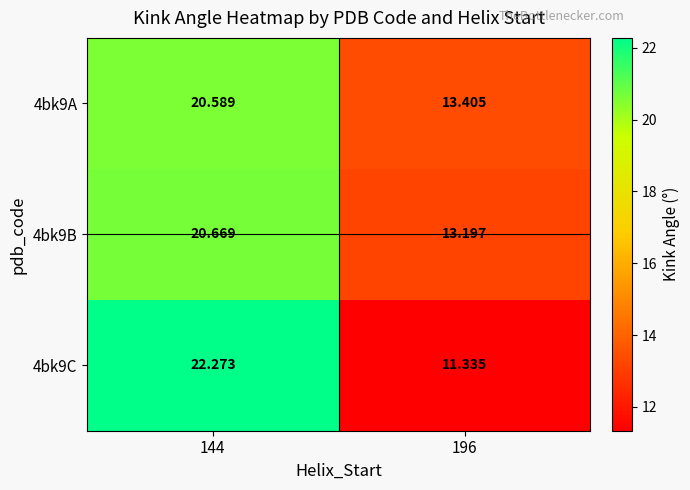

List the series in order of their peak value, highest first.

4bk9C, 4bk9B, 4bk9A